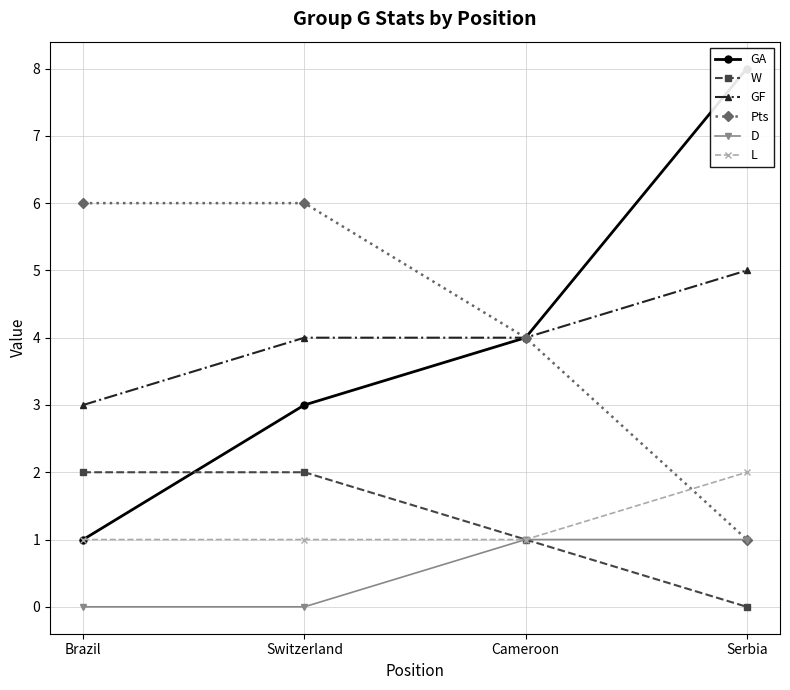

Where does the GF series first go above 4?

Serbia